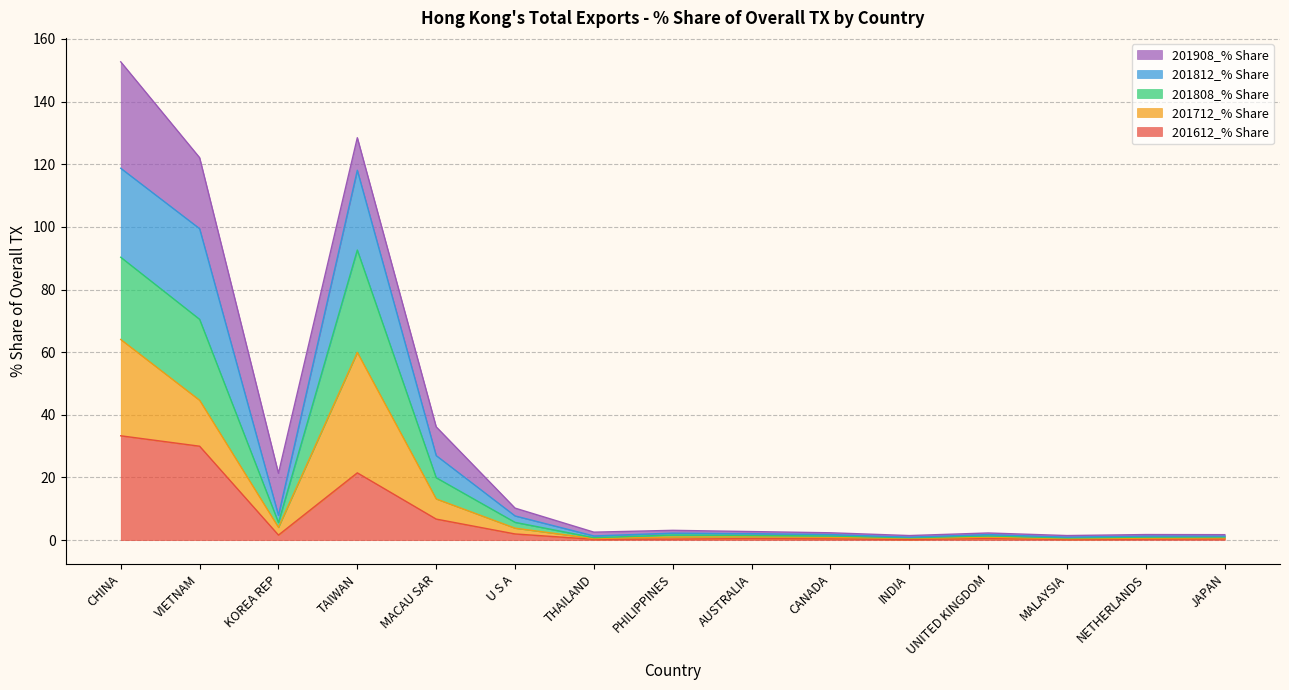

What is the total value across all series at MALAYSIA?

1.5